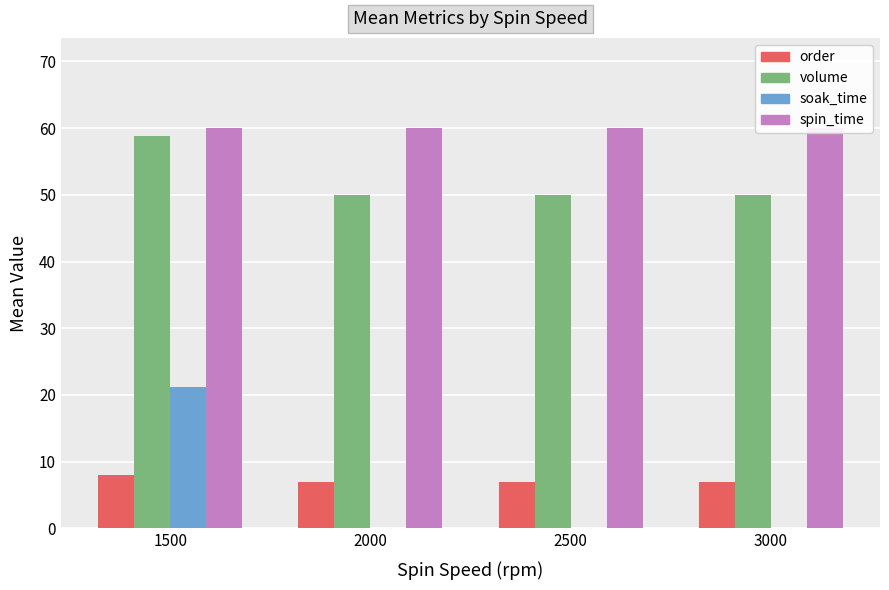

Is it true that spin_time equals 60.0 at 2000?

True